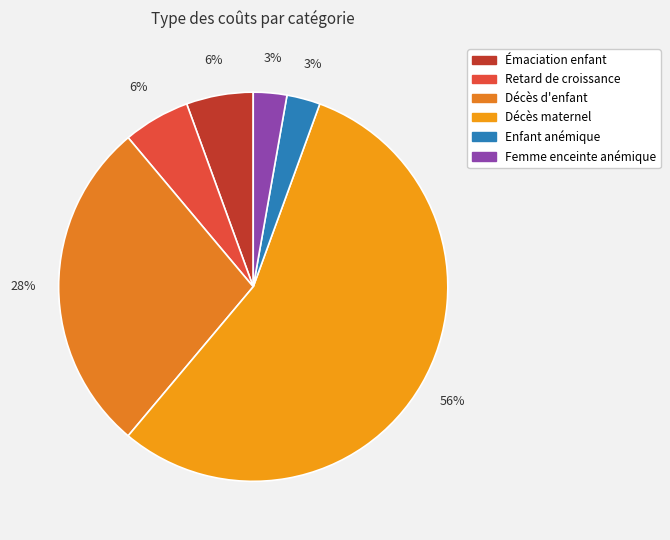

To the nearest percent, what is the average slice percentage?

17%